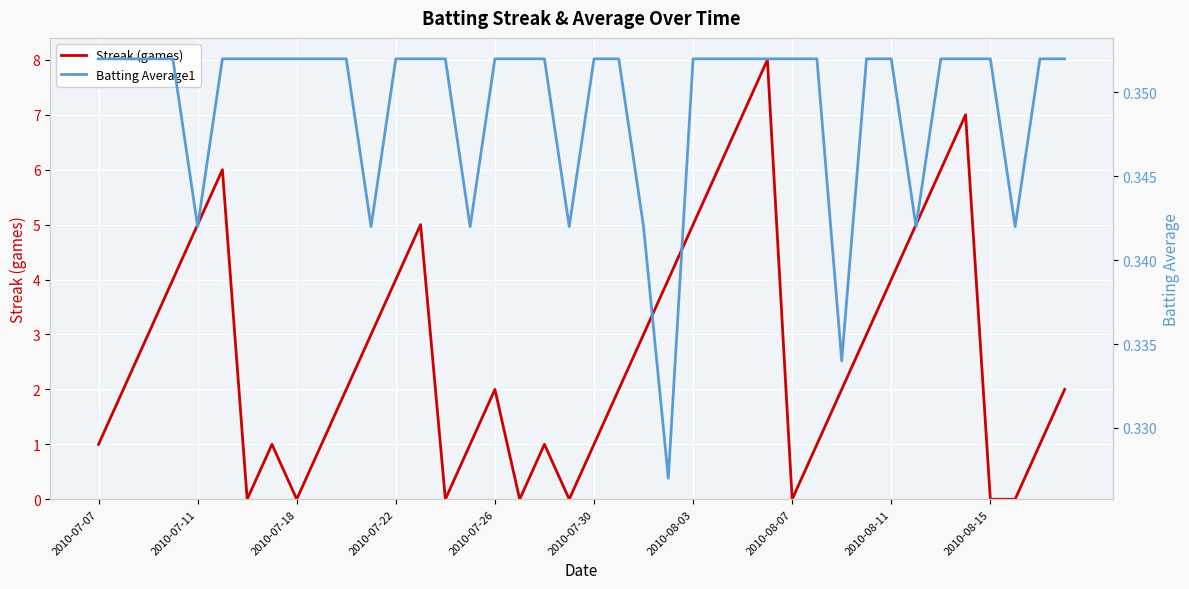

Rank the series at 2010-08-03 from lowest to highest value.

Streak (games), Batting Average1